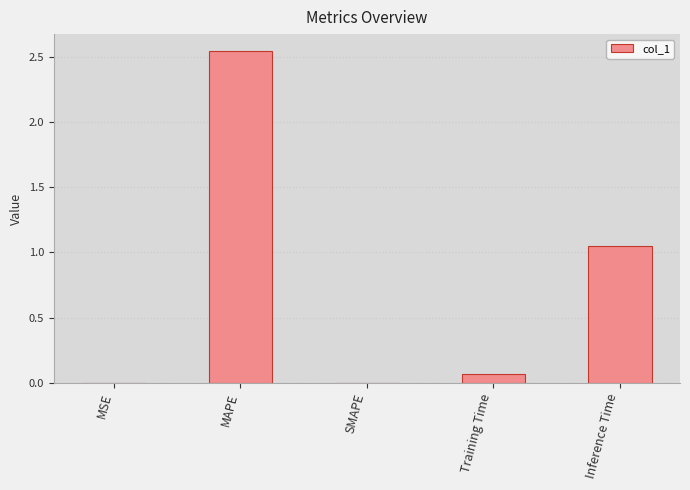

The chart shows a value of 3.7 at MAPE. True or false?

False